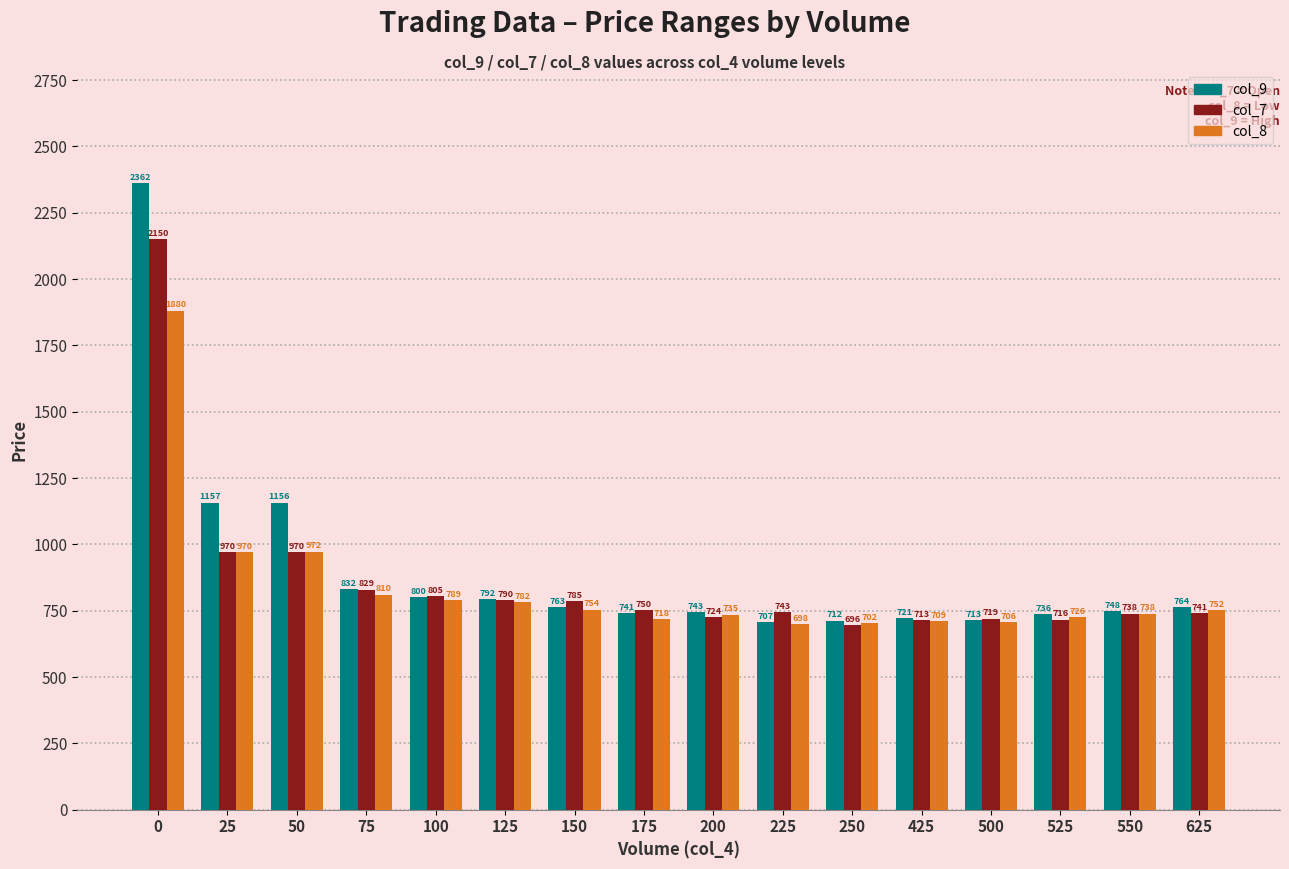

What is the minimum value for col_8?

698.7